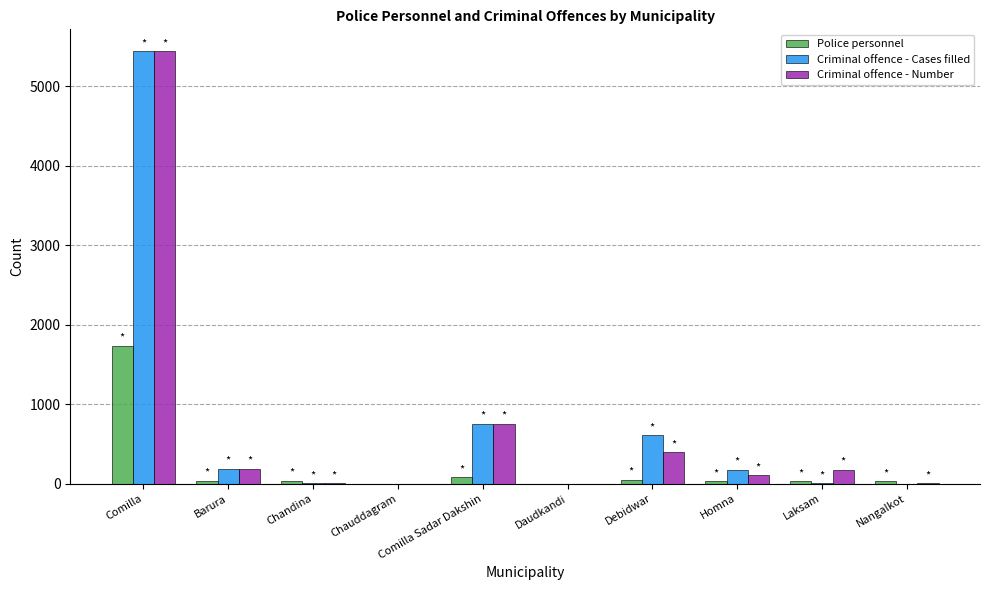

True or false: Criminal offence - Cases filled has a value of 2797 at Nangalkot.

False